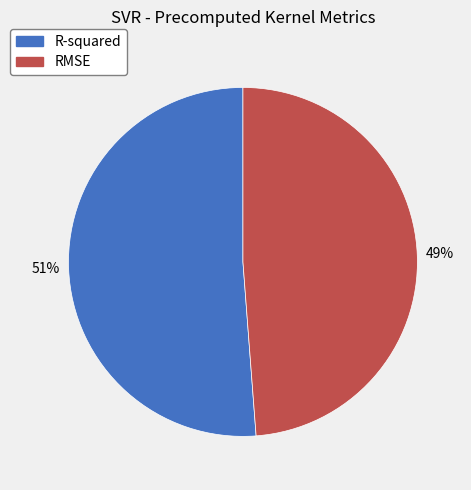

Between RMSE and R-squared, which is larger?

R-squared